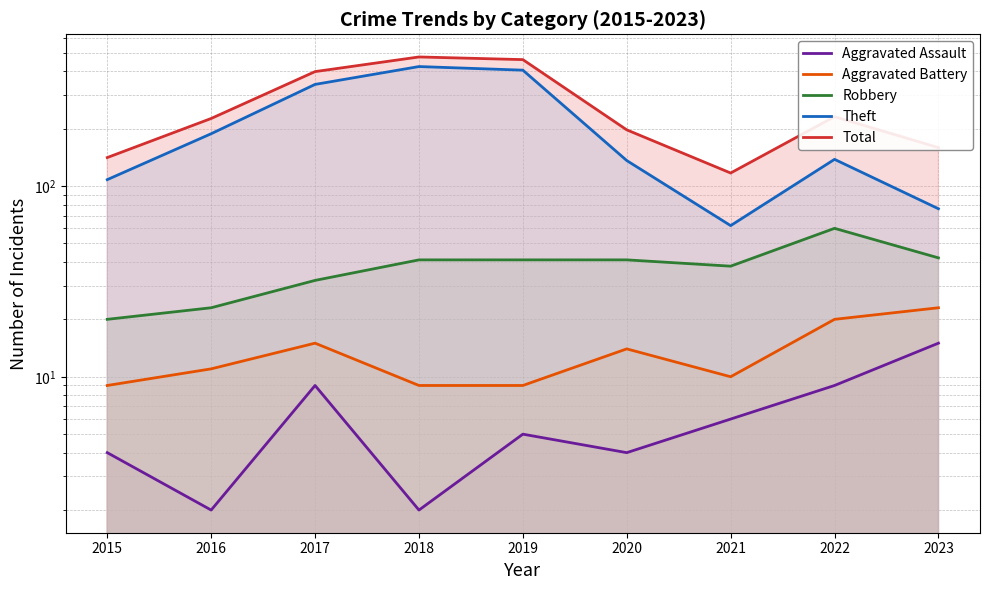

Which label corresponds to the smallest value in the chart?

2016